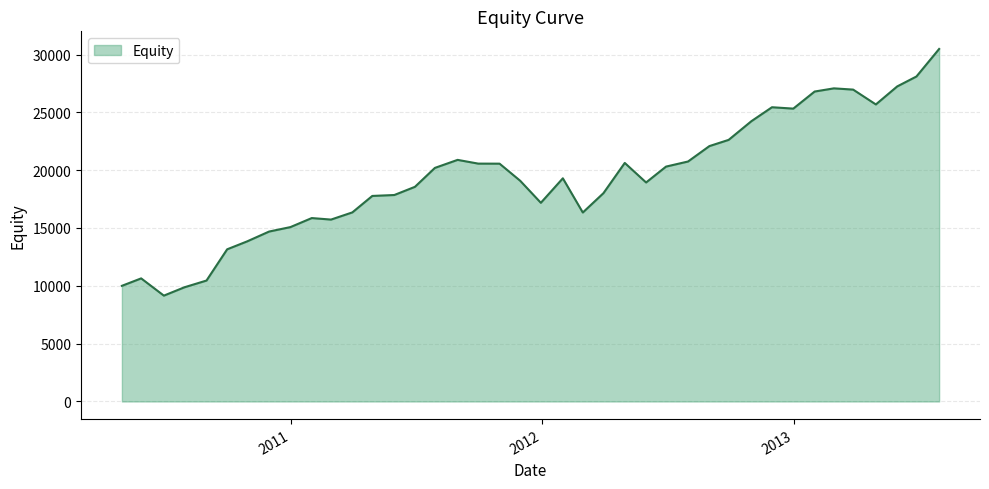

How many lines are shown in the chart?

1